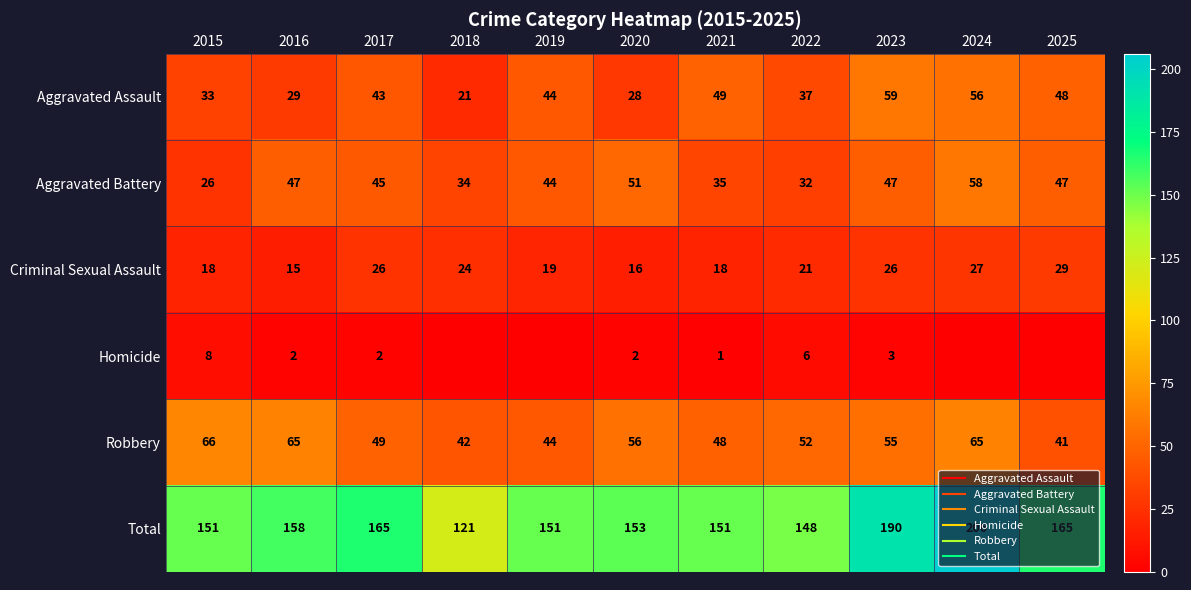

What is the lowest value of the Criminal Sexual Assault series?

15